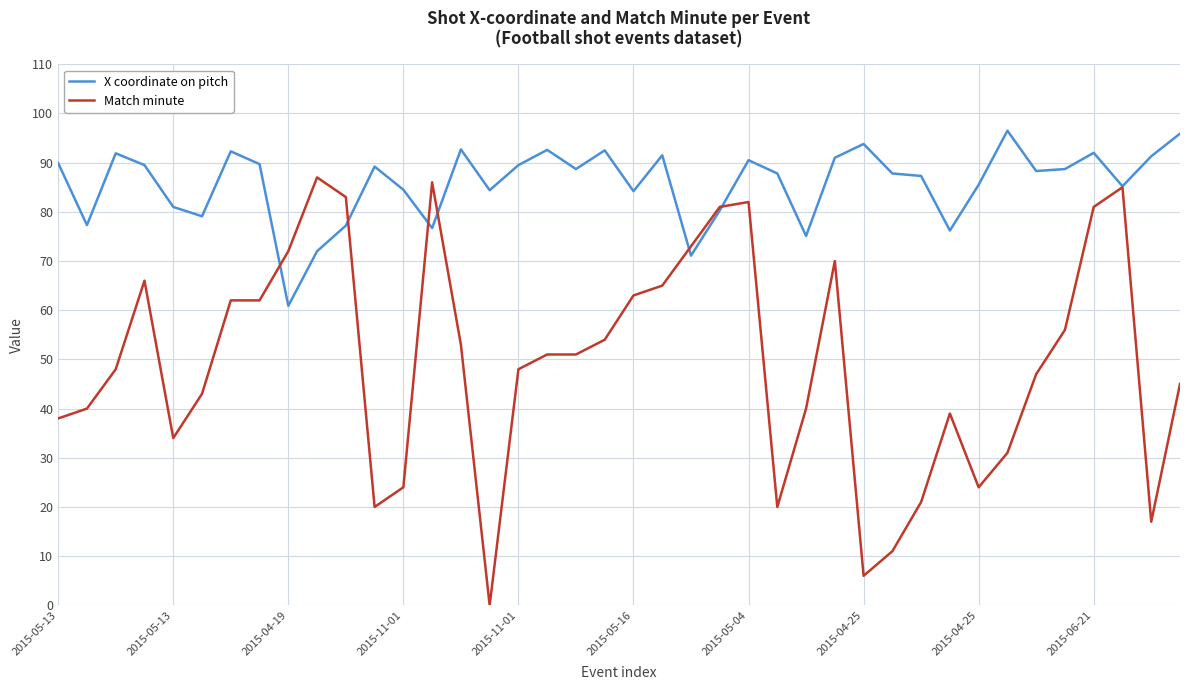

List the series in order of their overall mean, highest first.

X coordinate on pitch, Match minute